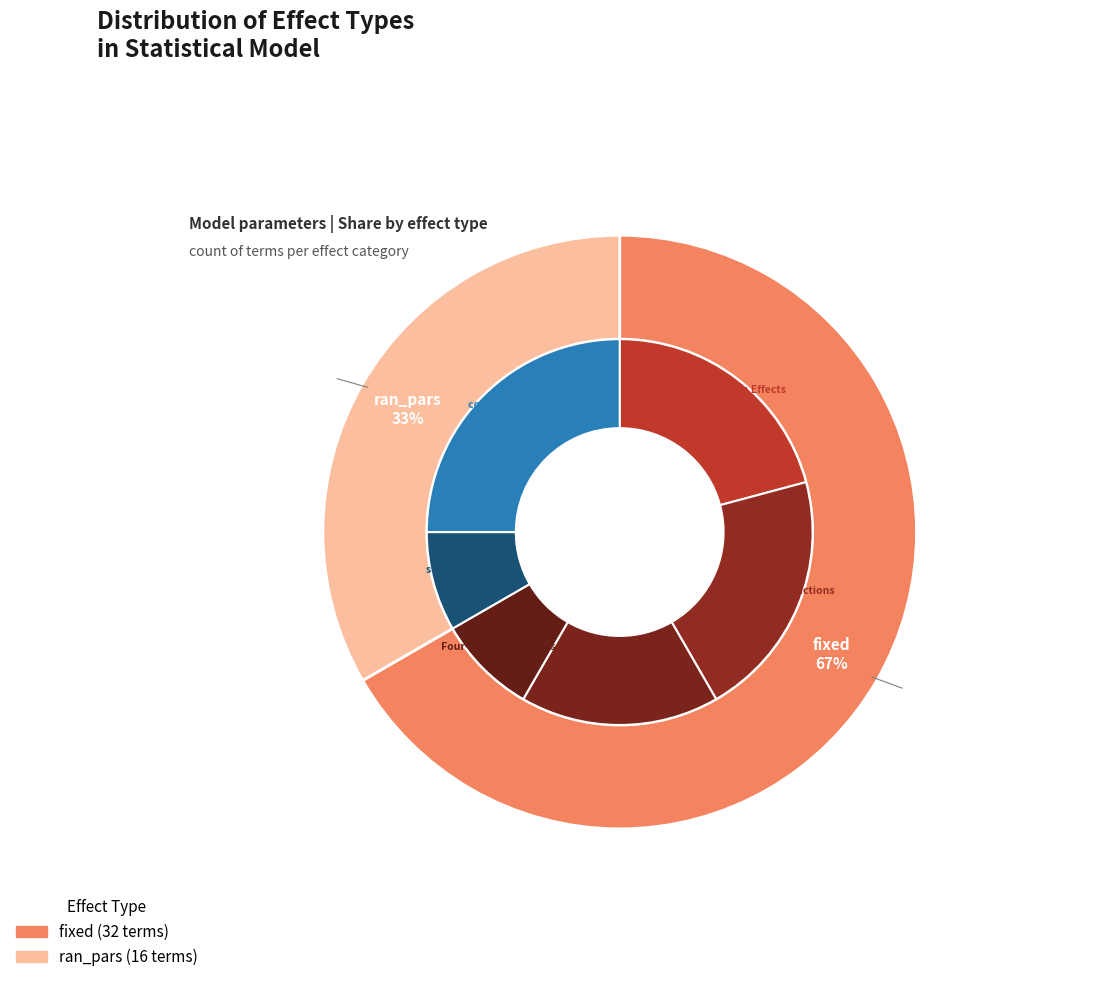

The fixed slice represents 67% of the pie. True or false?

True